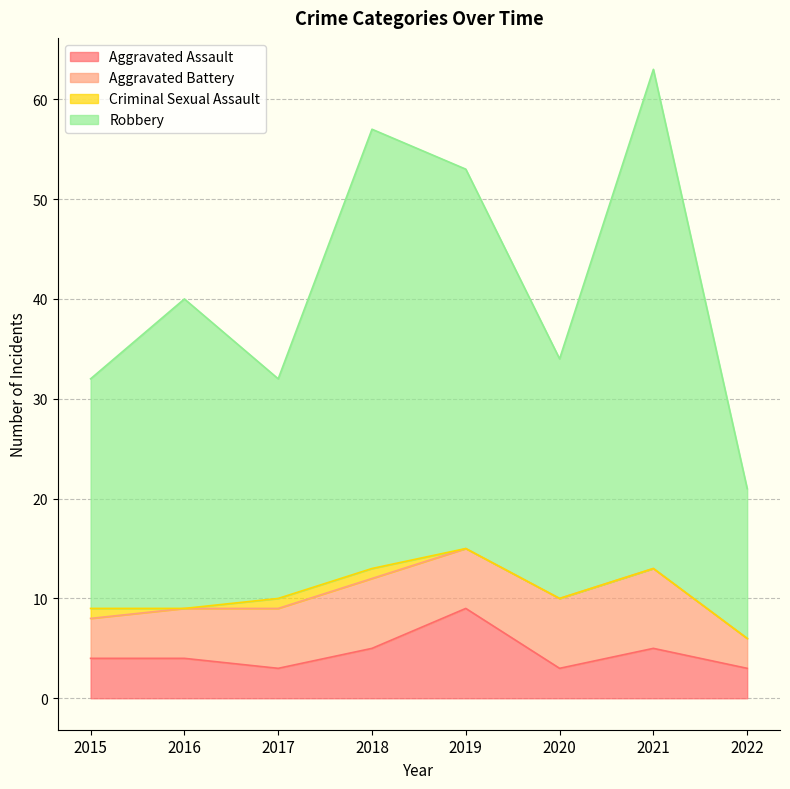

The value of Robbery at 2017 is 15. True or false?

False